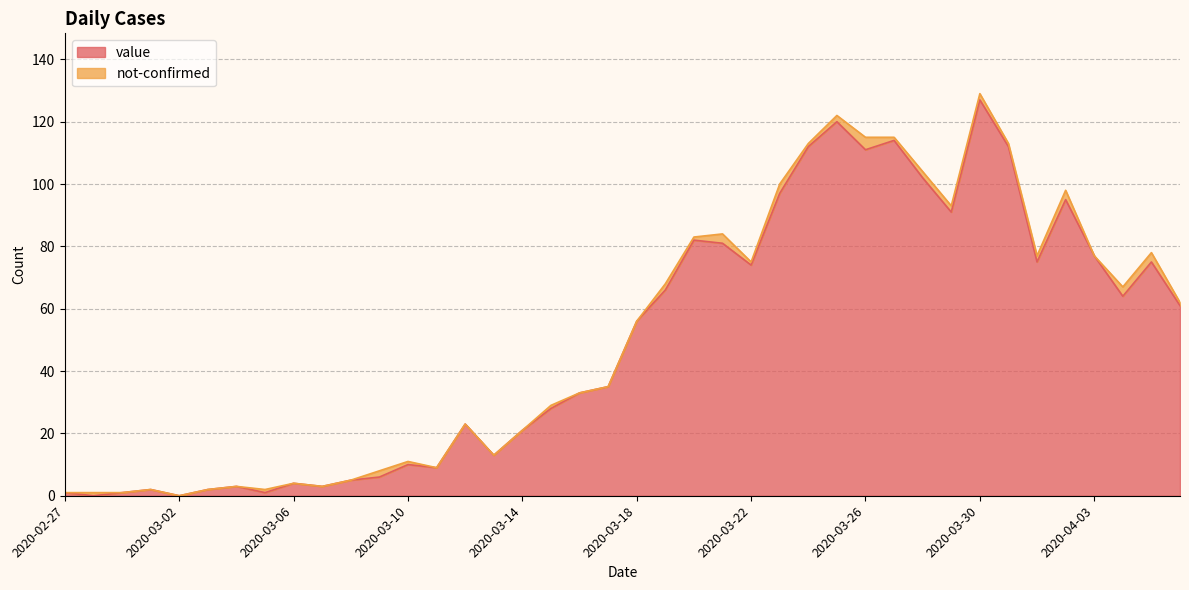

Reading right to left, transcribe all the data shown in this chart.

2020-04-06=61	2020-04-05=75	2020-04-04=64	2020-04-03=77	2020-04-02=95	2020-04-01=75	2020-03-31=112	2020-03-30=127	2020-03-29=91	2020-03-28=102	2020-03-27=114	2020-03-26=111	2020-03-25=120	2020-03-24=112	2020-03-23=97	2020-03-22=74	2020-03-21=81	2020-03-20=82	2020-03-19=66	2020-03-18=56	2020-03-17=35	2020-03-16=33	2020-03-15=28	2020-03-14=21	2020-03-13=13	2020-03-12=23	2020-03-11=9	2020-03-10=10	2020-03-09=6	2020-03-08=5	2020-03-07=3	2020-03-06=4	2020-03-05=1	2020-03-04=3	2020-03-03=2	2020-03-02=0	2020-03-01=2	2020-02-29=1	2020-02-28=0	2020-02-27=1